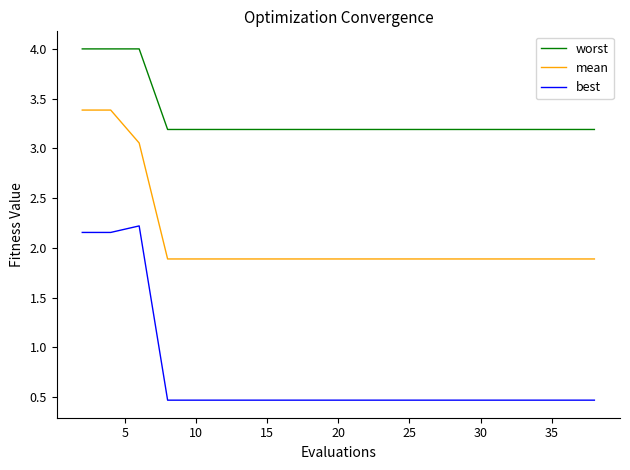

True or false: best and mean cross at least once.

False